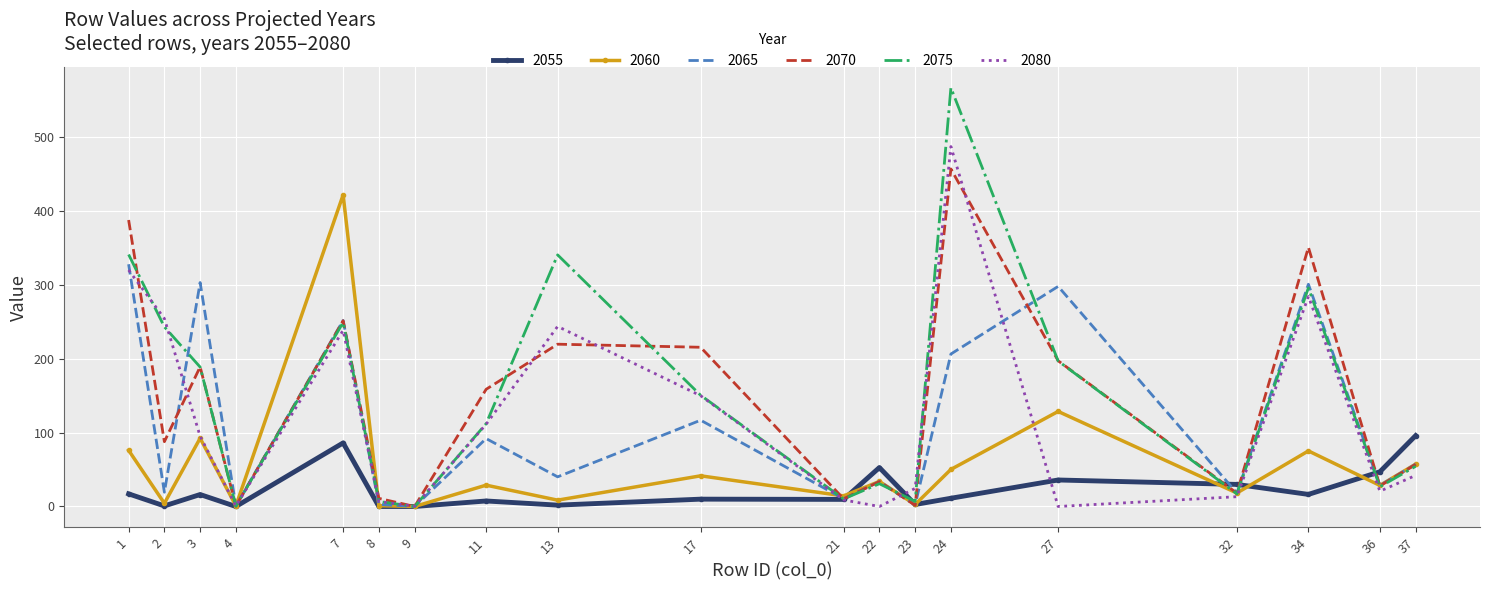

Which label corresponds to the largest value in the chart?

24